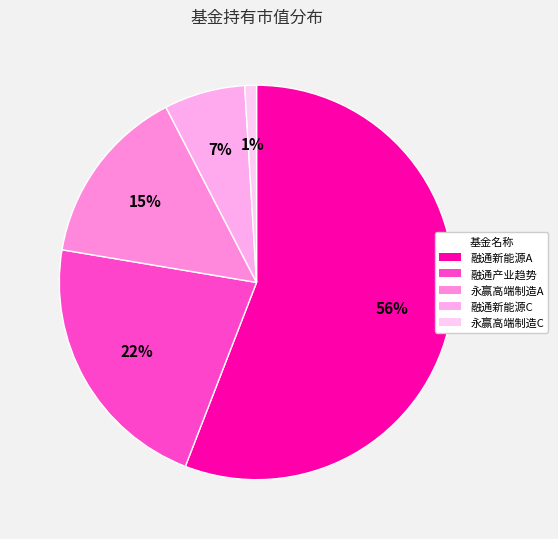

Which category has the biggest portion of the pie?

融通新能源A